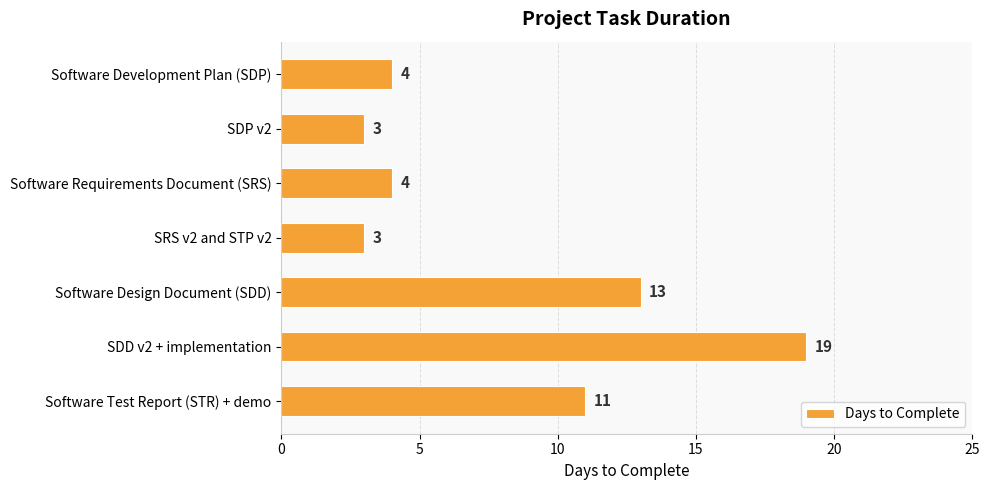

The chart shows a value of 26 at SDD v2 + implementation. True or false?

False